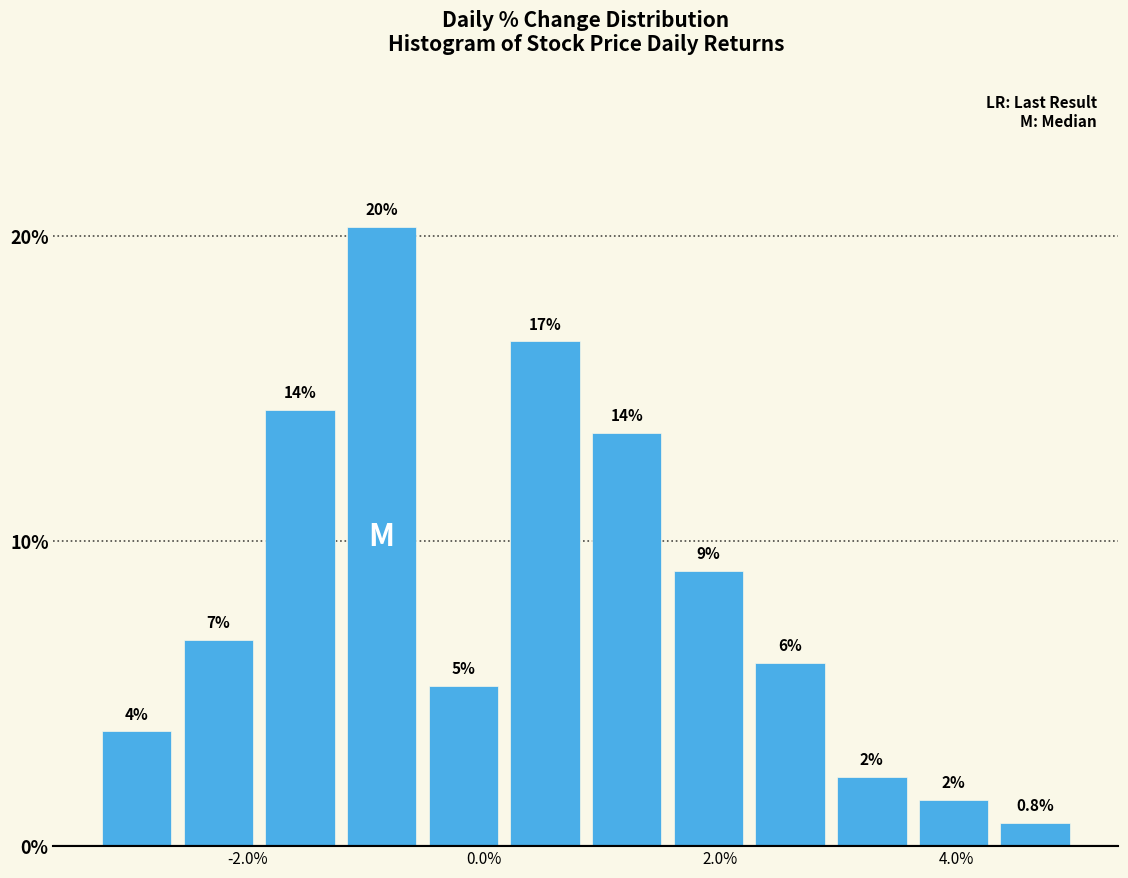

Read against the x-axis, roughly where is the centre of the tallest bar?

-0.8